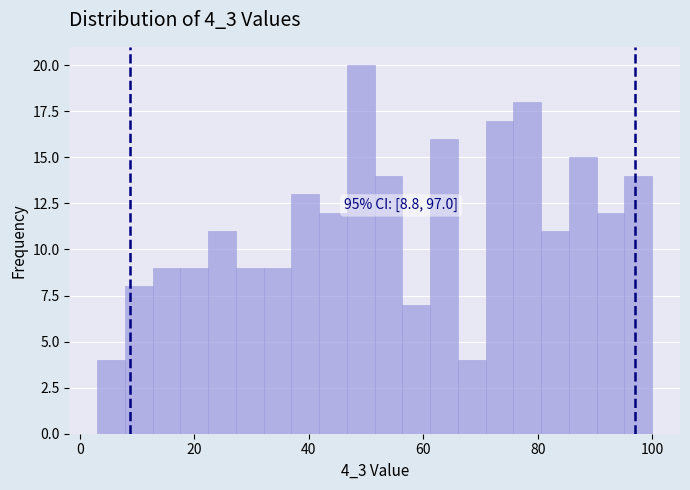

Read against the x-axis, roughly where is the centre of the tallest bar?

50